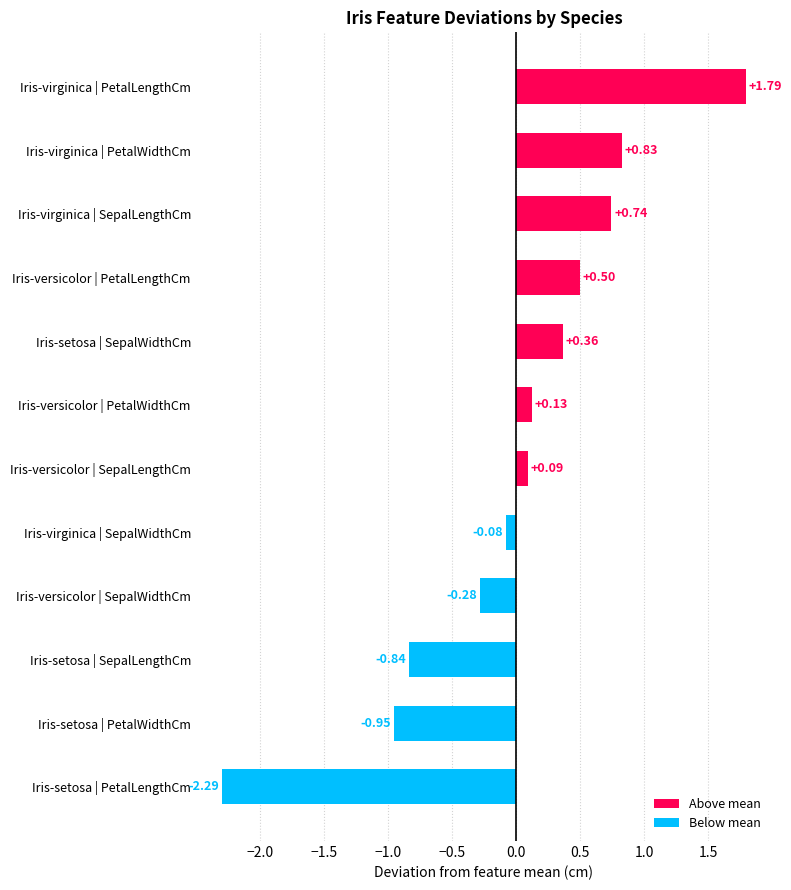

At which category does the chart reach its peak across all series?

Iris-virginica | PetalLengthCm